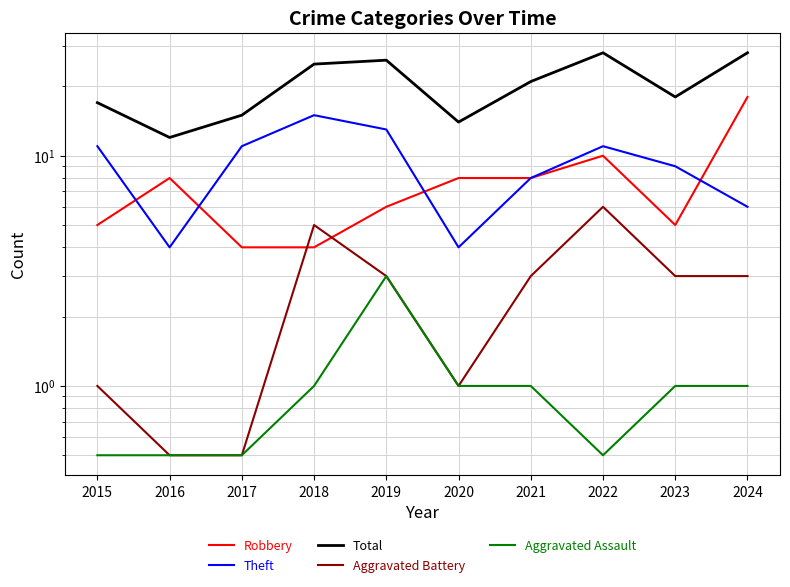

What is the difference between the maximum and second lowest values in the Total series?

14.0